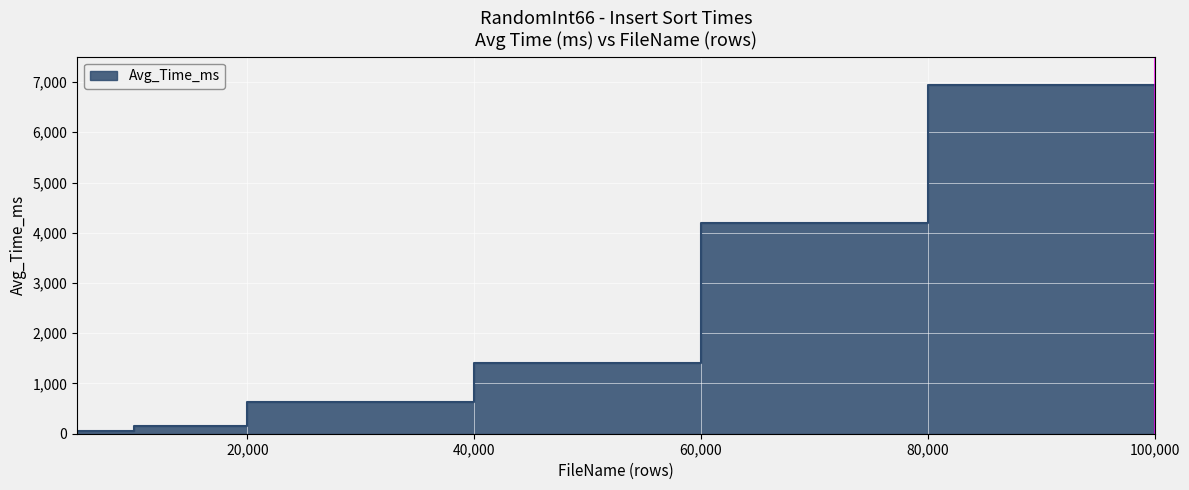

Rank the categories by value from lowest to highest.

5000, 10000, 20000, 40000, 60000, 80000, 100000